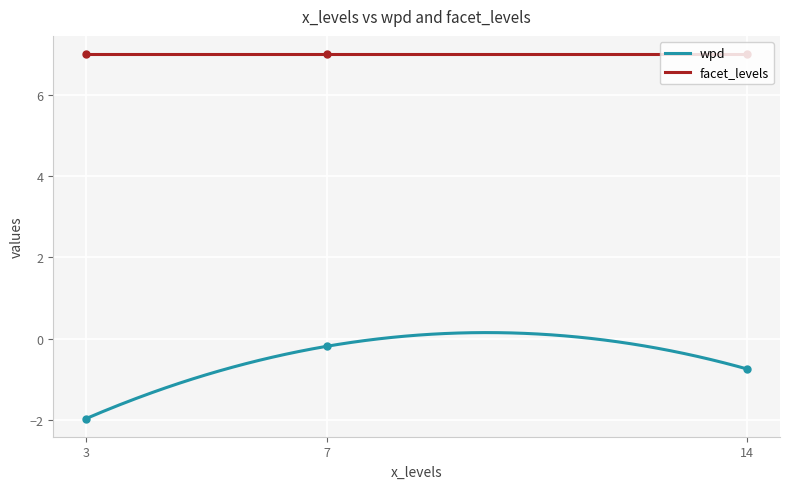

What is the highest value of the facet_levels series?

7.0